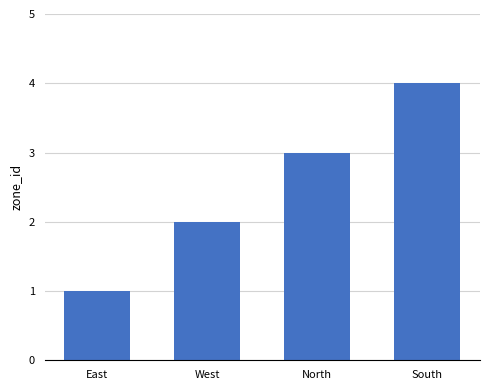

Which has a higher value, East or West?

West